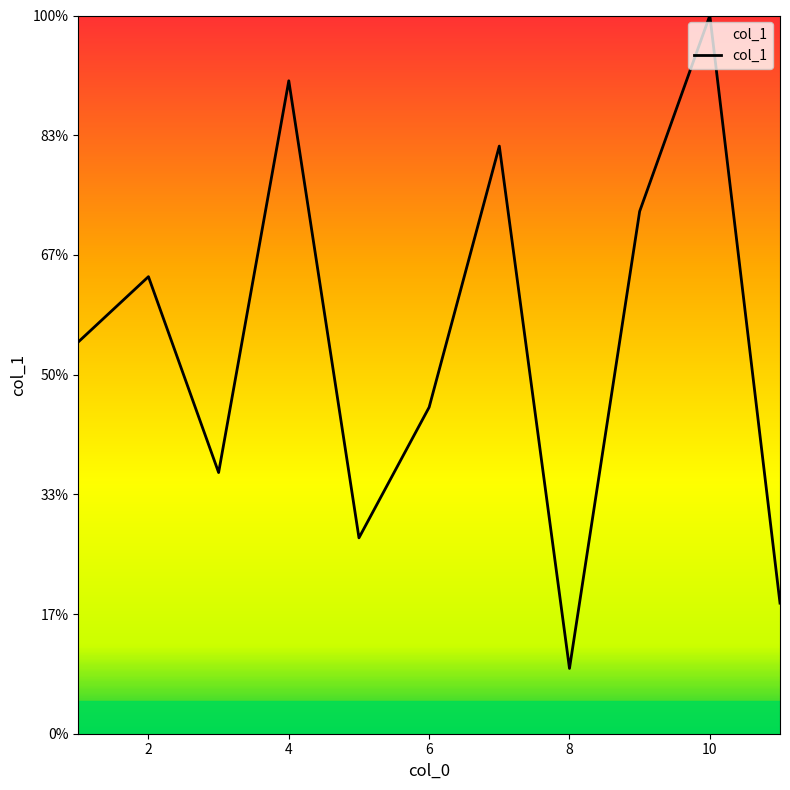

Does the chart display data point markers on the line(s)?

No